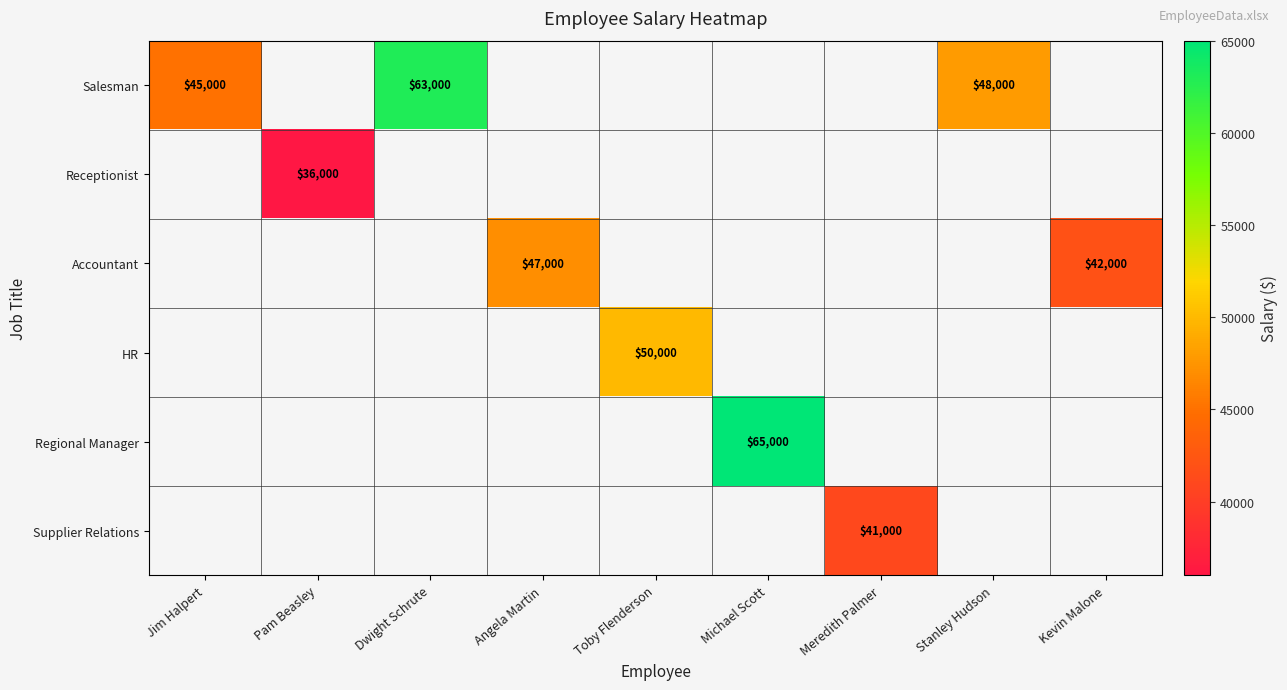

At which category does the chart reach its peak across all series?

Michael Scott